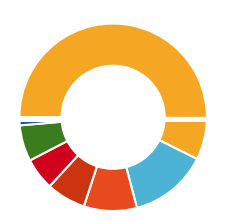

Count the number of slices in the pie.

9